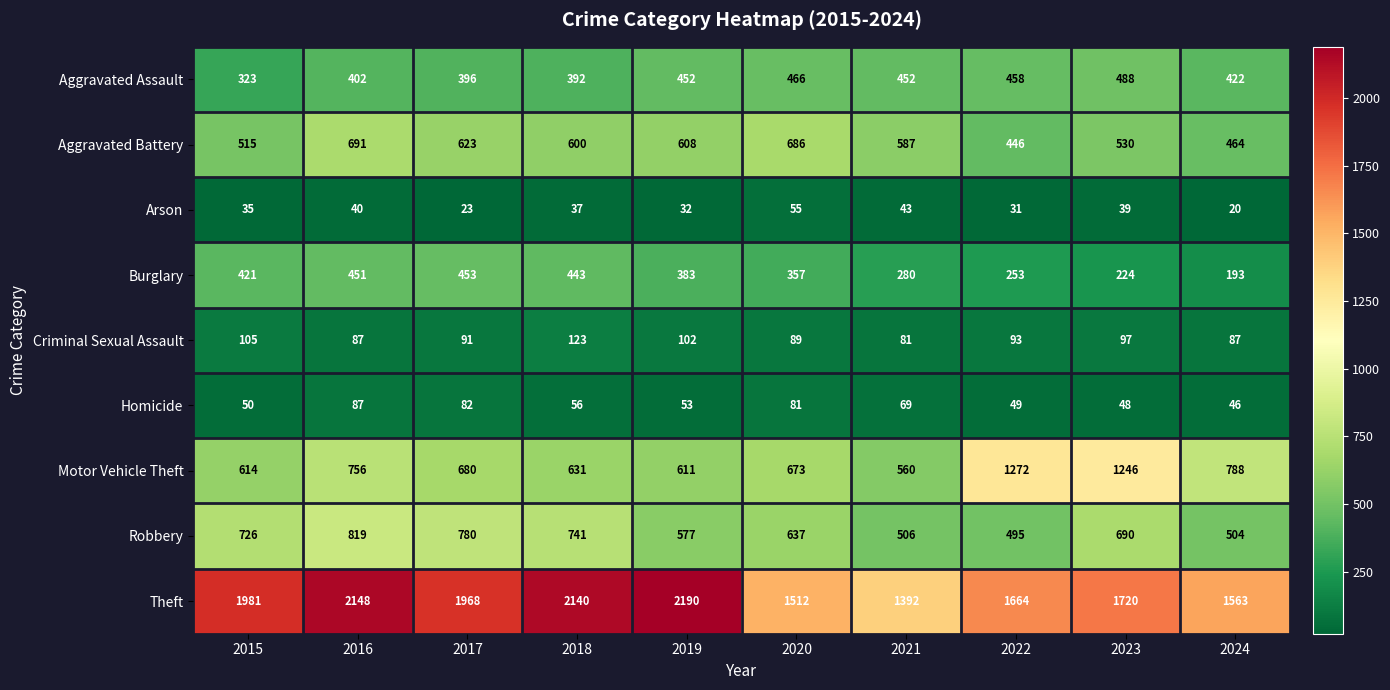

Which series has the largest range (max minus min)?

Theft